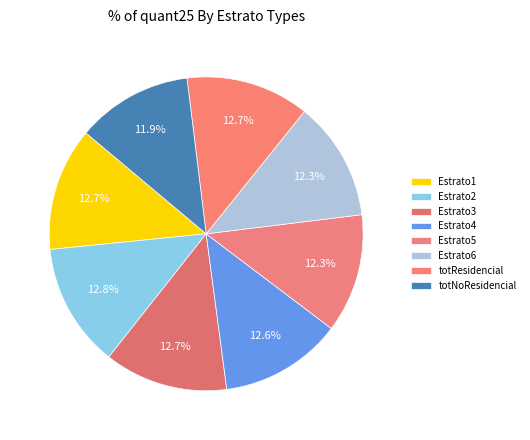

How many segments does this pie chart have?

8